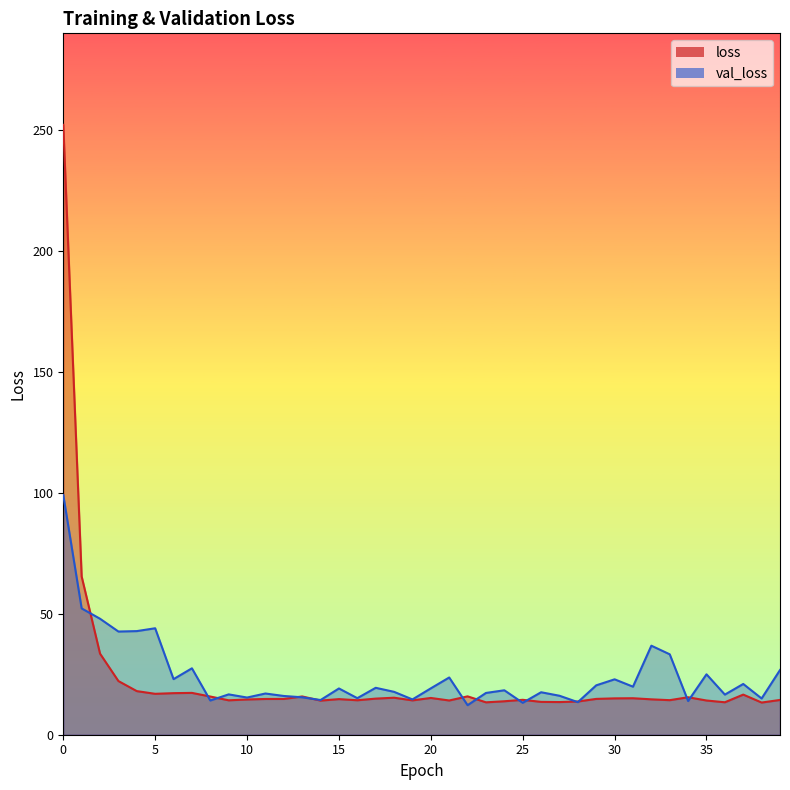

What is the average value of the loss series?

22.7